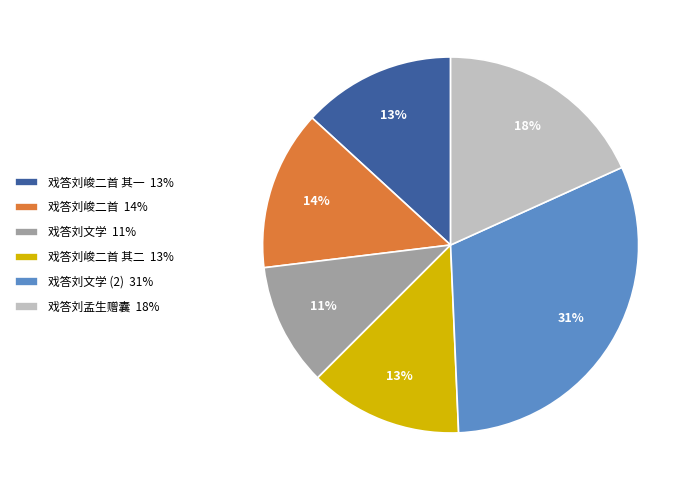

To the nearest percent, what is the combined percentage of 戏答刘文学 (2) 31% and 戏答刘峻二首 14%?

45%